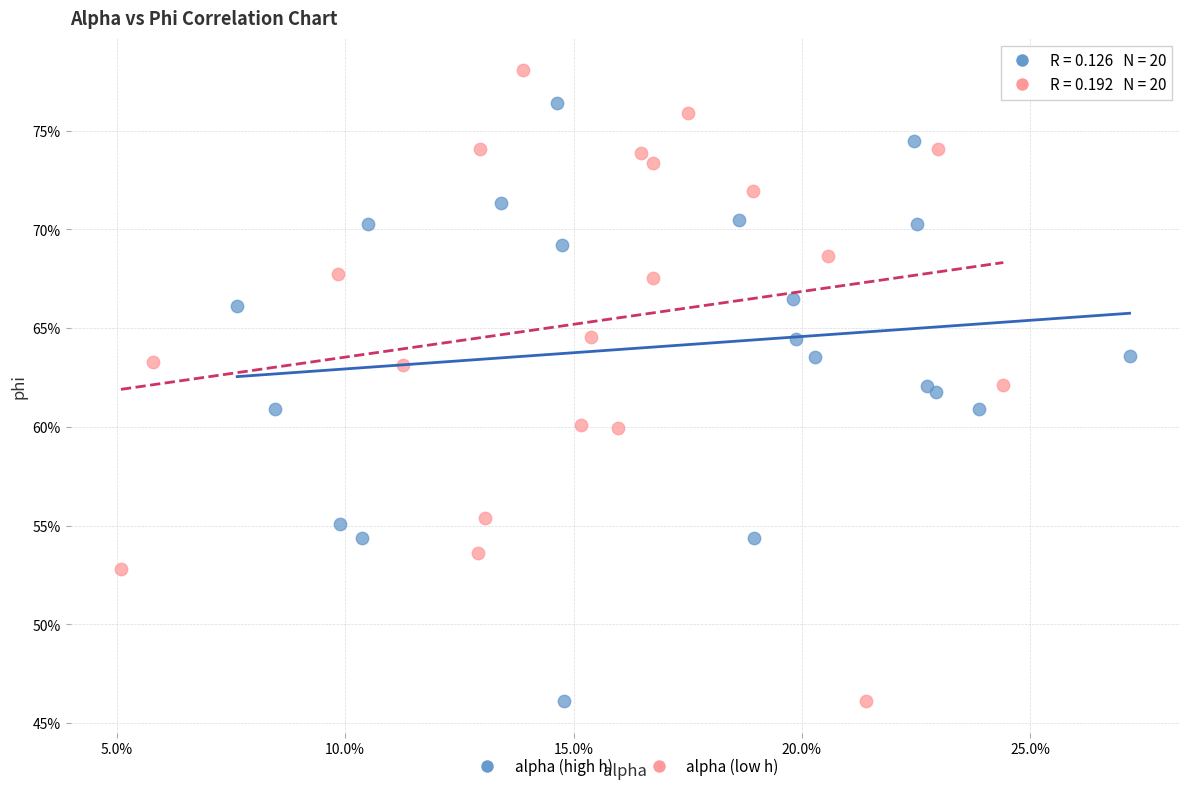

Which series has the largest Y range (max minus min)?

alpha (low h)